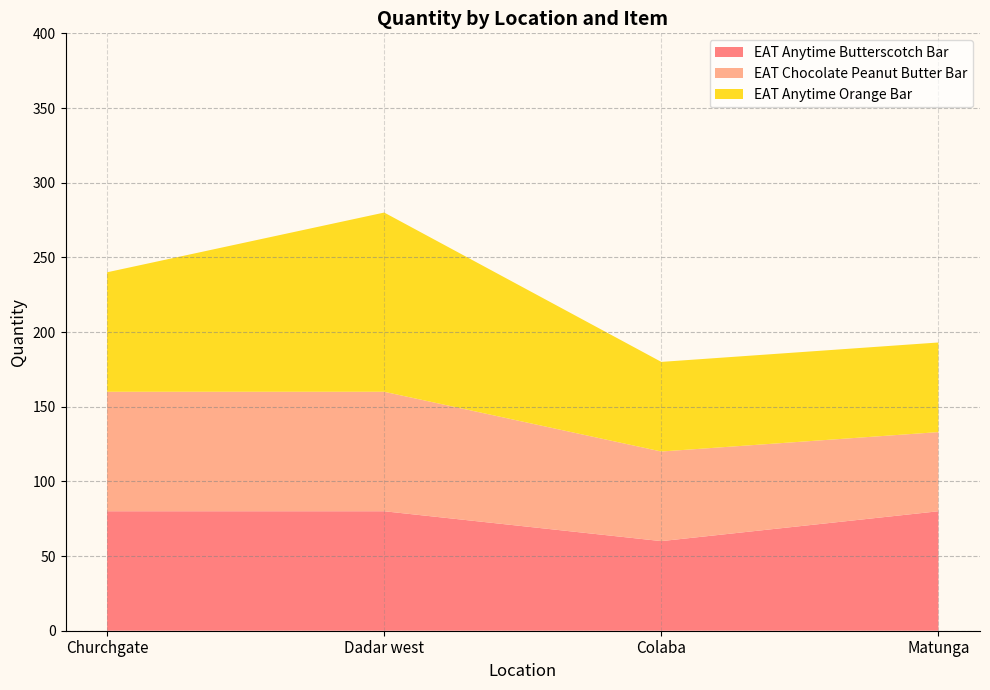

Reading right to left, what are all the values shown in this chart?

EAT Anytime Butterscotch Bar: 80	60	80	80
EAT Chocolate Peanut Butter Bar: 53	60	80	80
EAT Anytime Orange Bar: 60	60	120	80